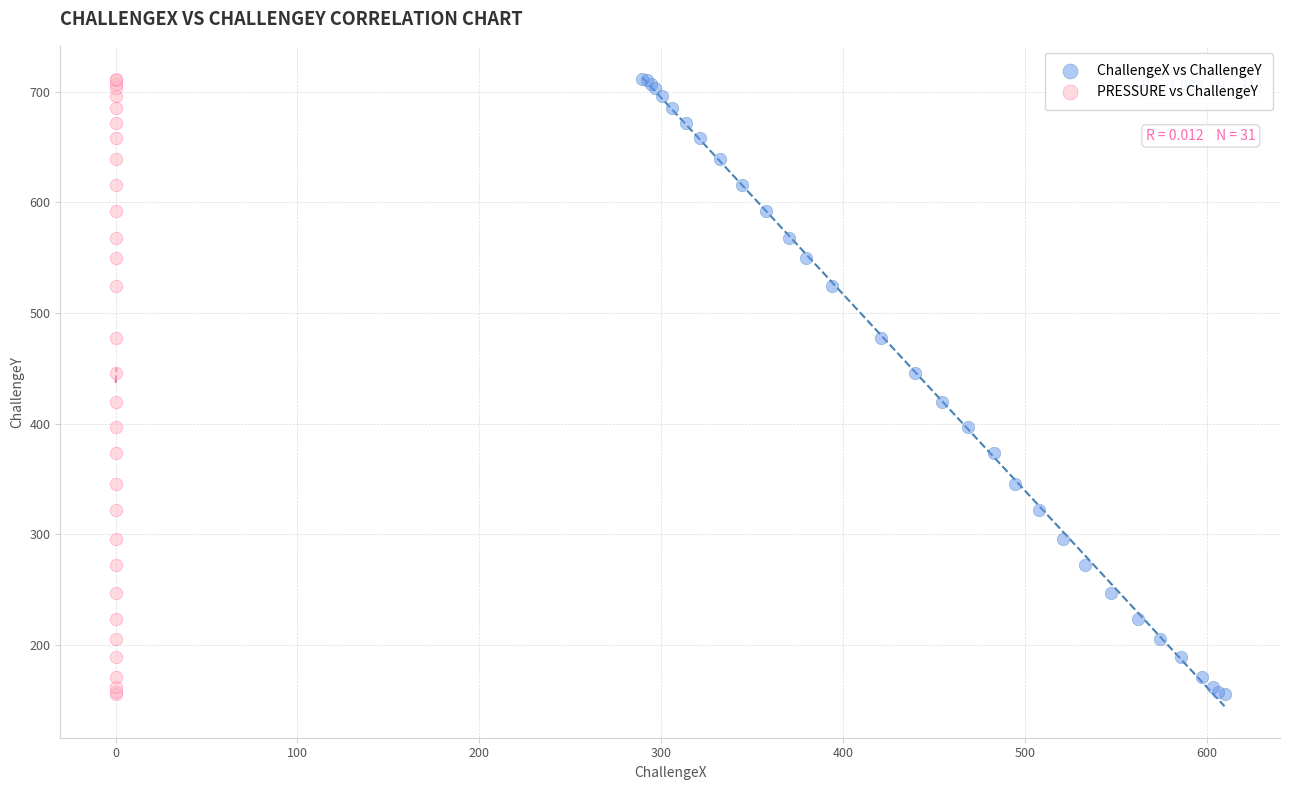

What are all the series names shown in the legend?

ChallengeX vs ChallengeY, PRESSURE vs ChallengeY